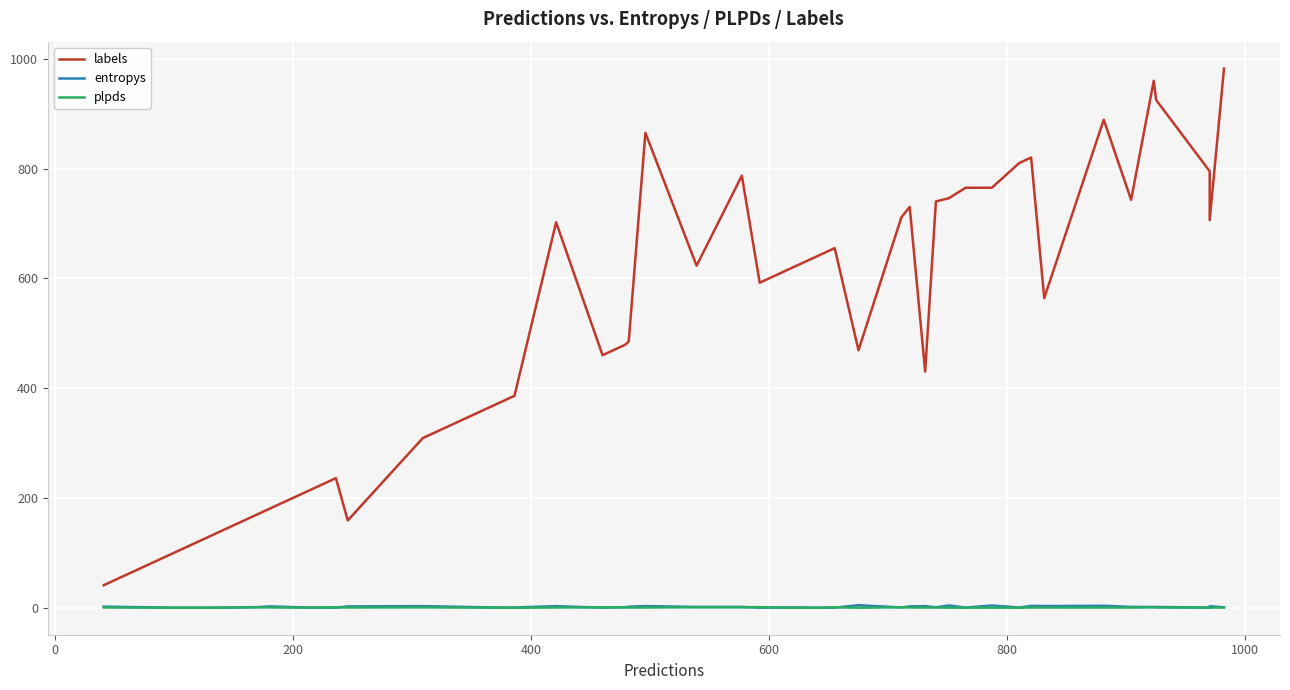

What is the value of the labels point at the 37th from the left?

925.0